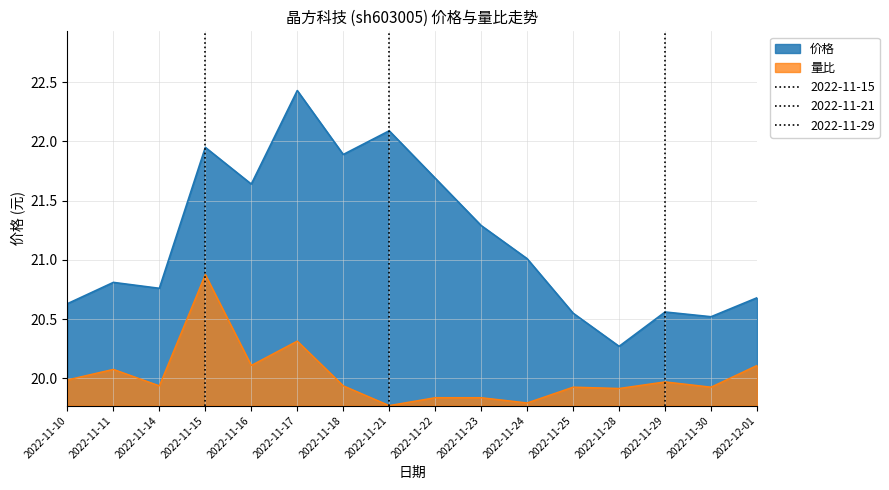

What value does the 价格 series have at 2022-11-18?

21.9